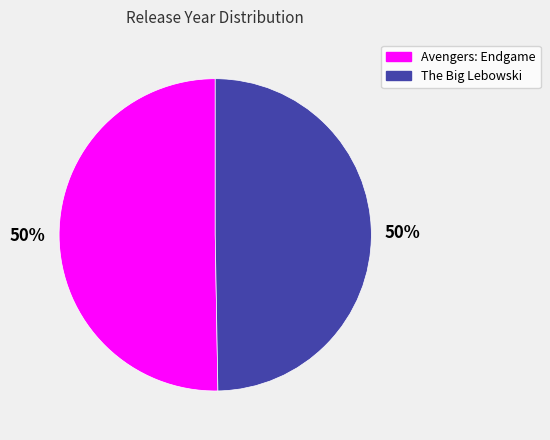

True or false: Avengers: Endgame accounts for 50% of the total.

True